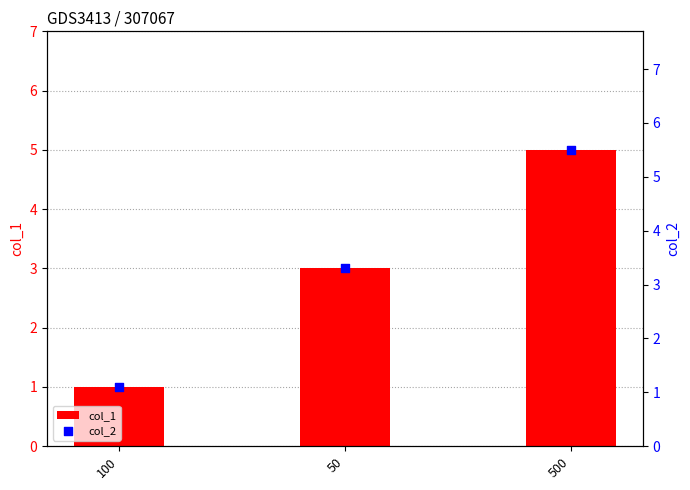

Is the value of col_2 at 50 greater than the value of col_1 at 500?

No